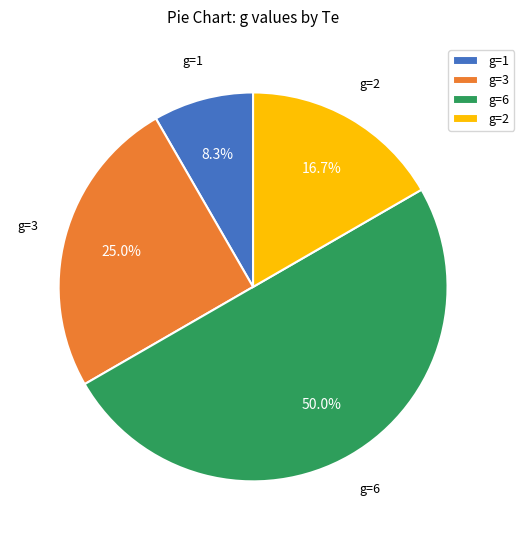

What is the largest slice in the pie chart?

g=6